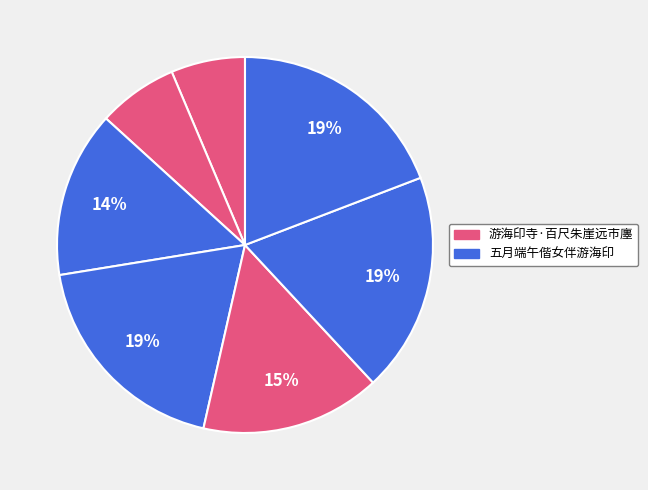

How many segments does this pie chart have?

7